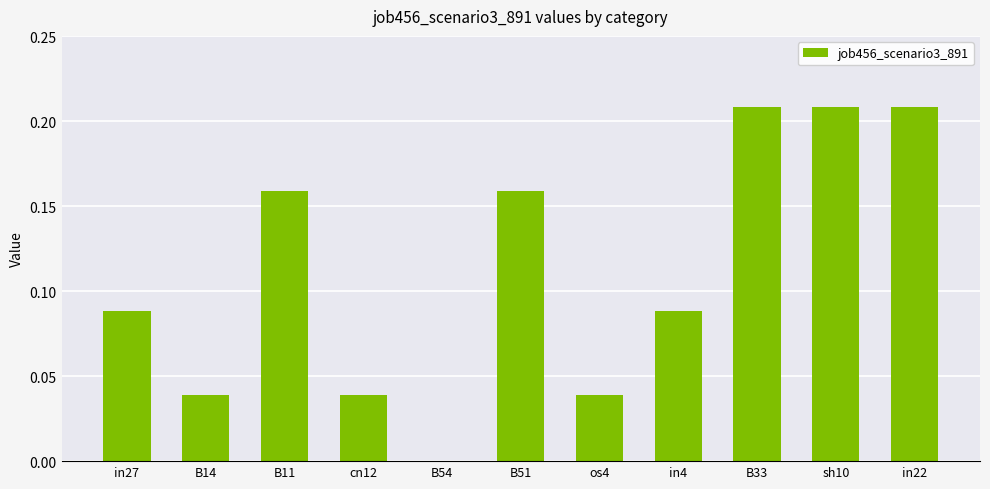

Between B51 and B33, which is larger?

B33